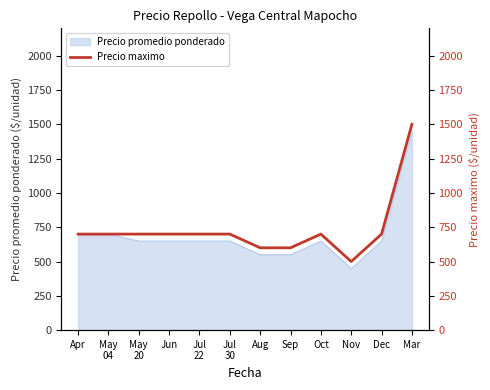

True or false: there are more than 2 points higher than both neighbors.

False